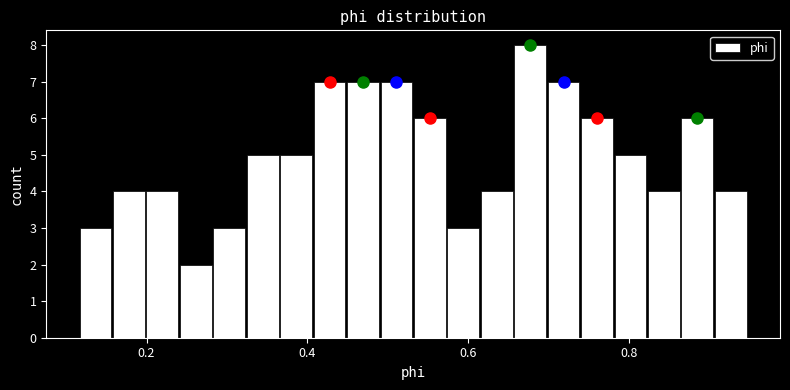

Around what value on the x-axis is the tallest bar? Give the approximate position of its centre, as read against the axis.

0.68